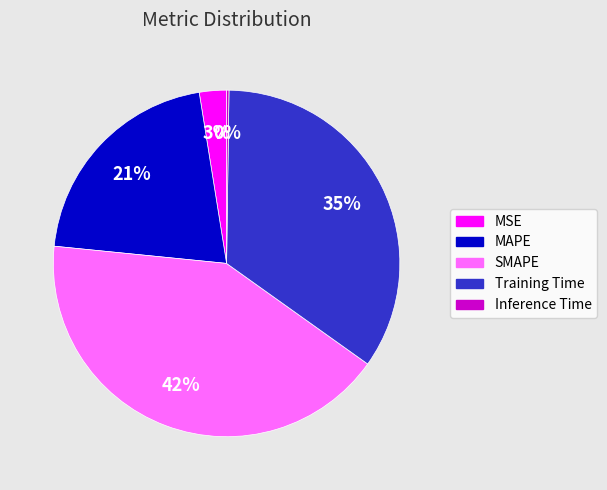

What is the largest slice in the pie chart?

SMAPE